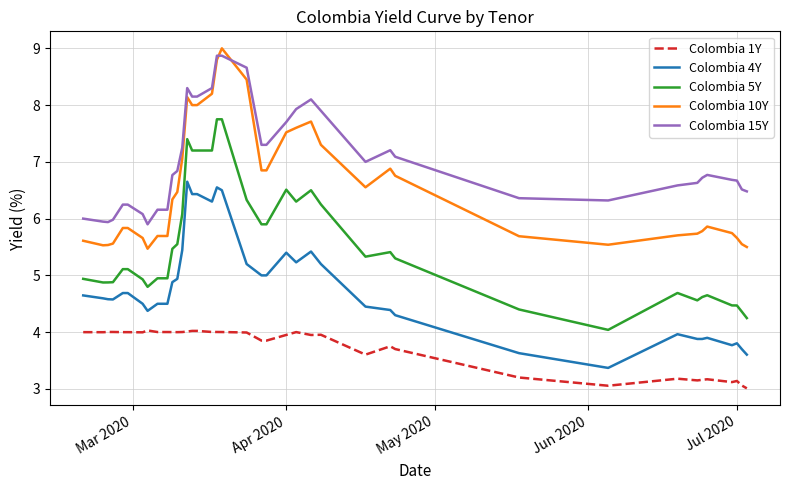

What is the difference between the maximum and minimum values in the Colombia 10Y series?

3.5